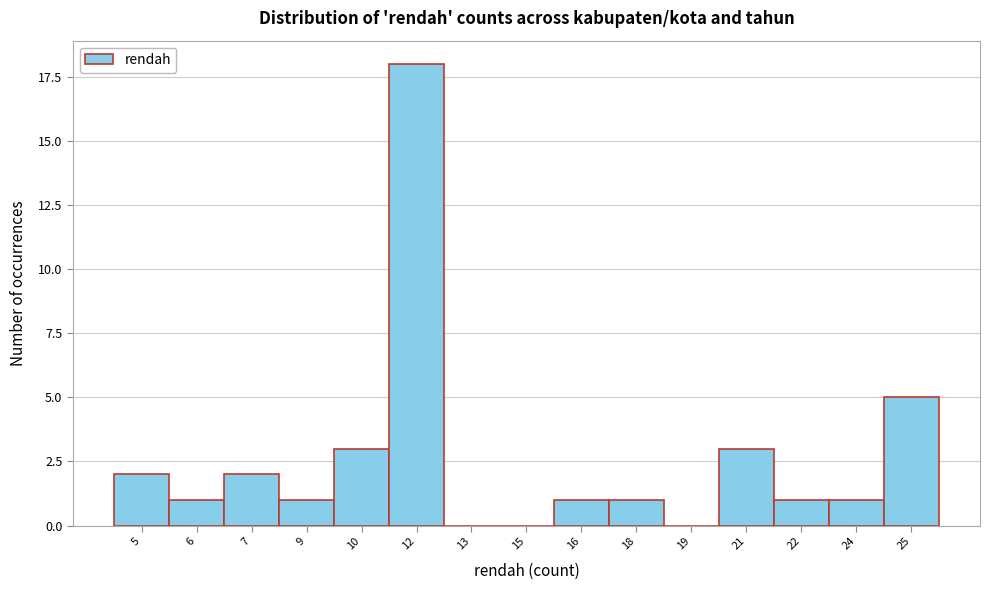

Reading right to left, transcribe all the data shown in this chart.

25=5	24=1	22=1	21=3	19=0	18=1	16=1	15=0	13=0	12=18	10=3	9=1	7=2	6=1	5=2